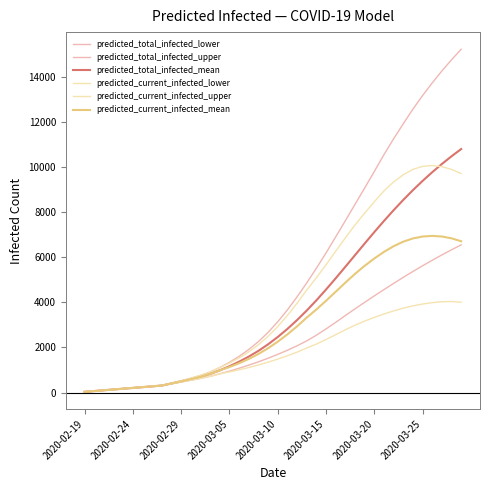

At how many categories does at least one series exceed 3840?

18